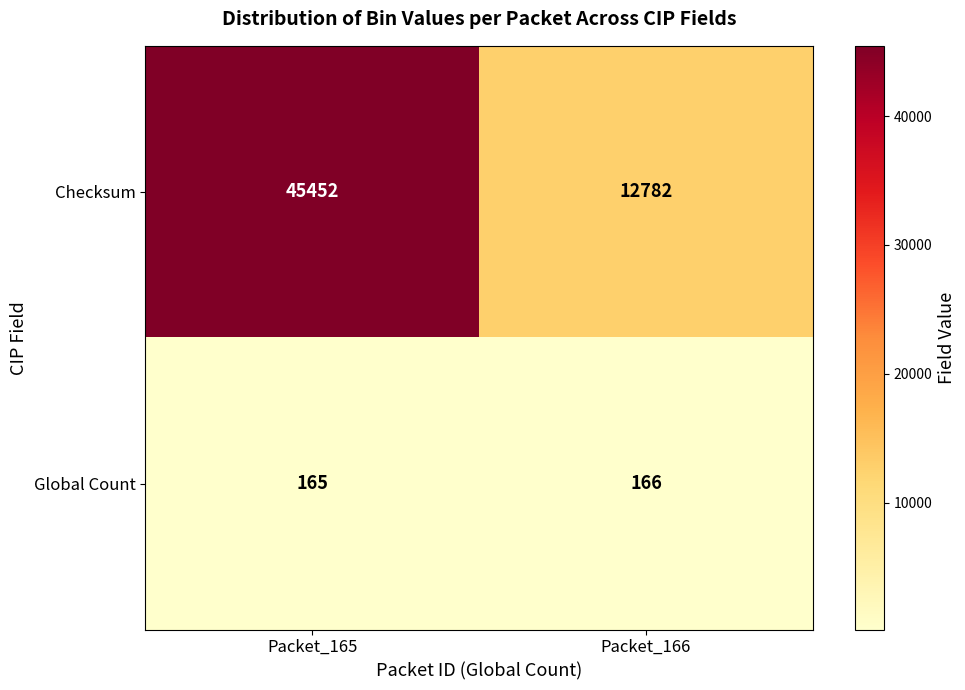

Which series has the largest range (max minus min)?

Checksum